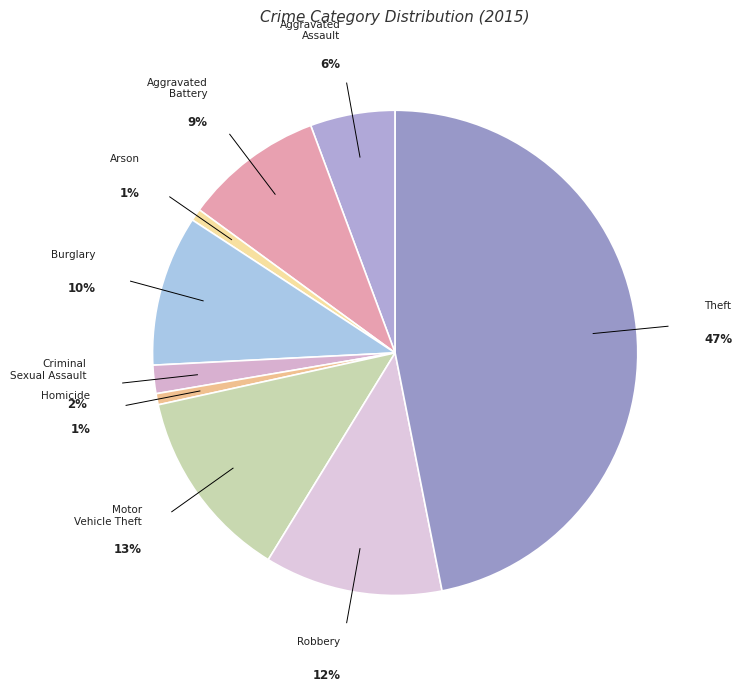

Is there a majority slice in this chart?

No